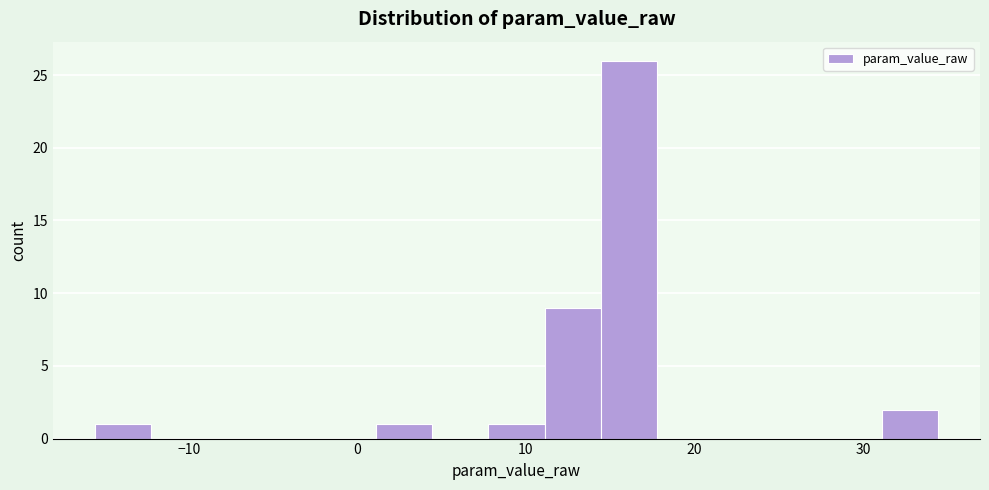

Read against the x-axis, roughly where is the centre of the tallest bar?

16